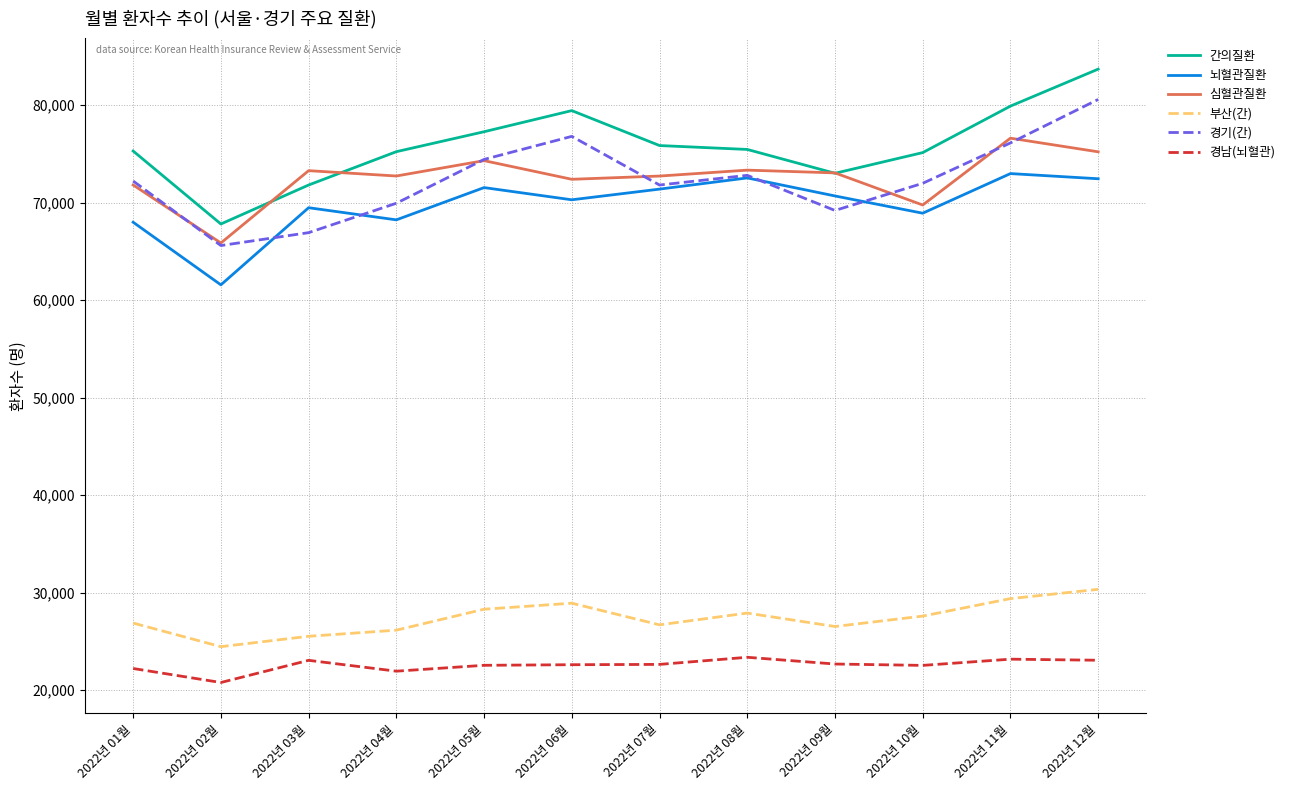

What is the smallest value displayed?

20793